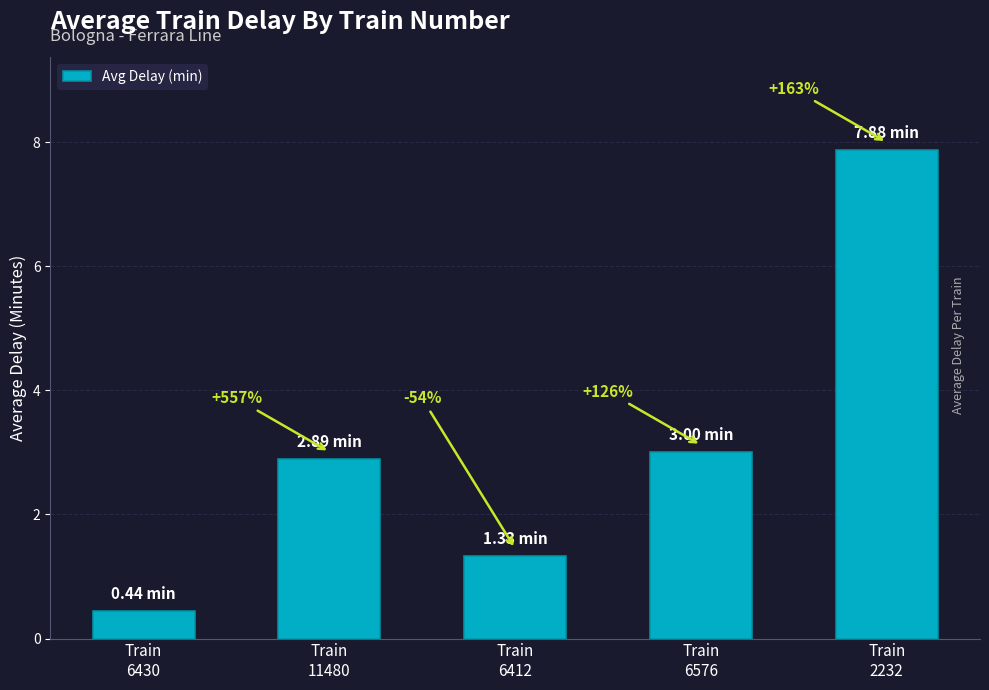

What is the sum of all values?

15.5